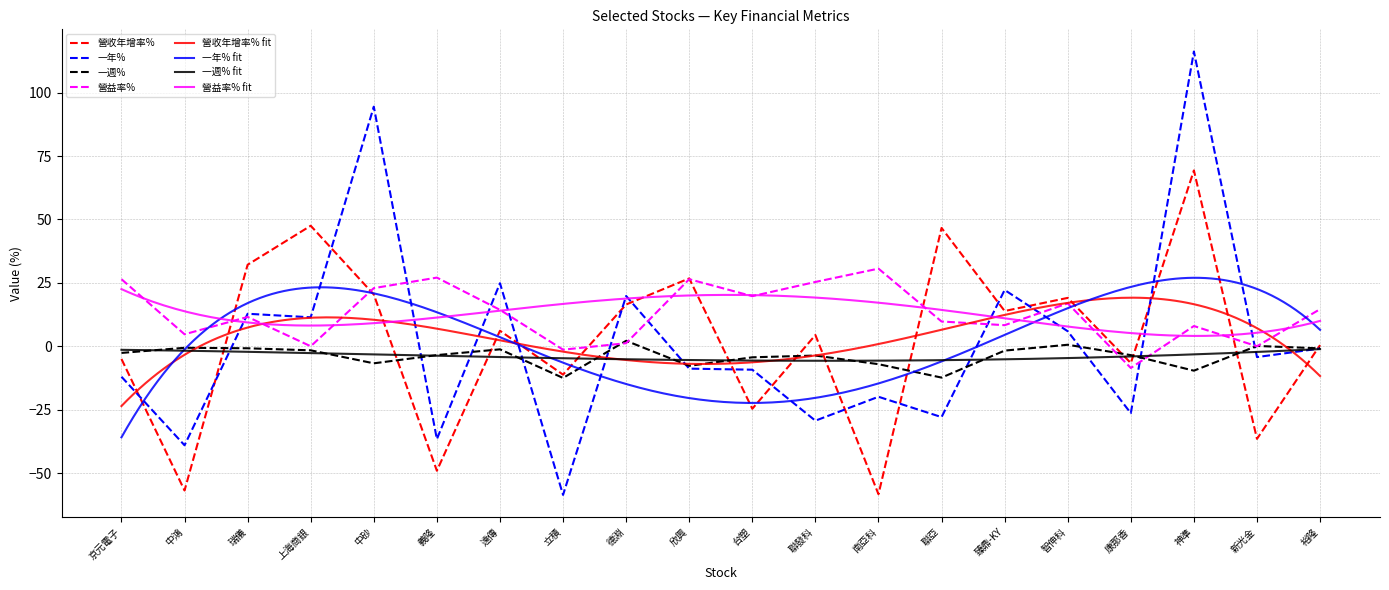

At which category does 一年% reach its first local valley?

中鴻